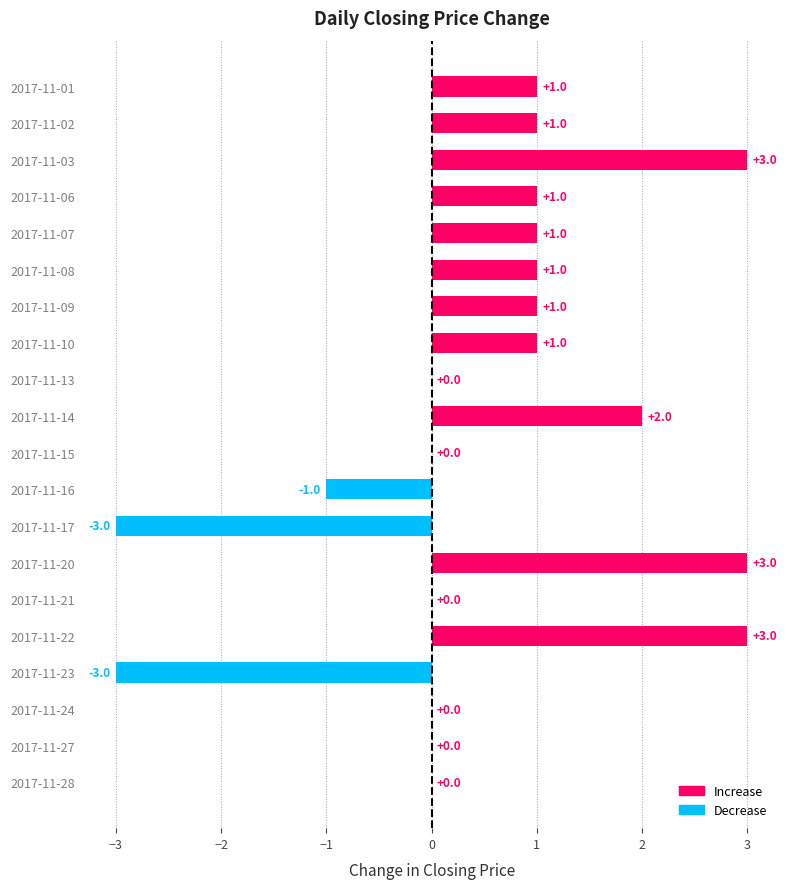

The value at 2017-11-27 is 3. True or false?

False